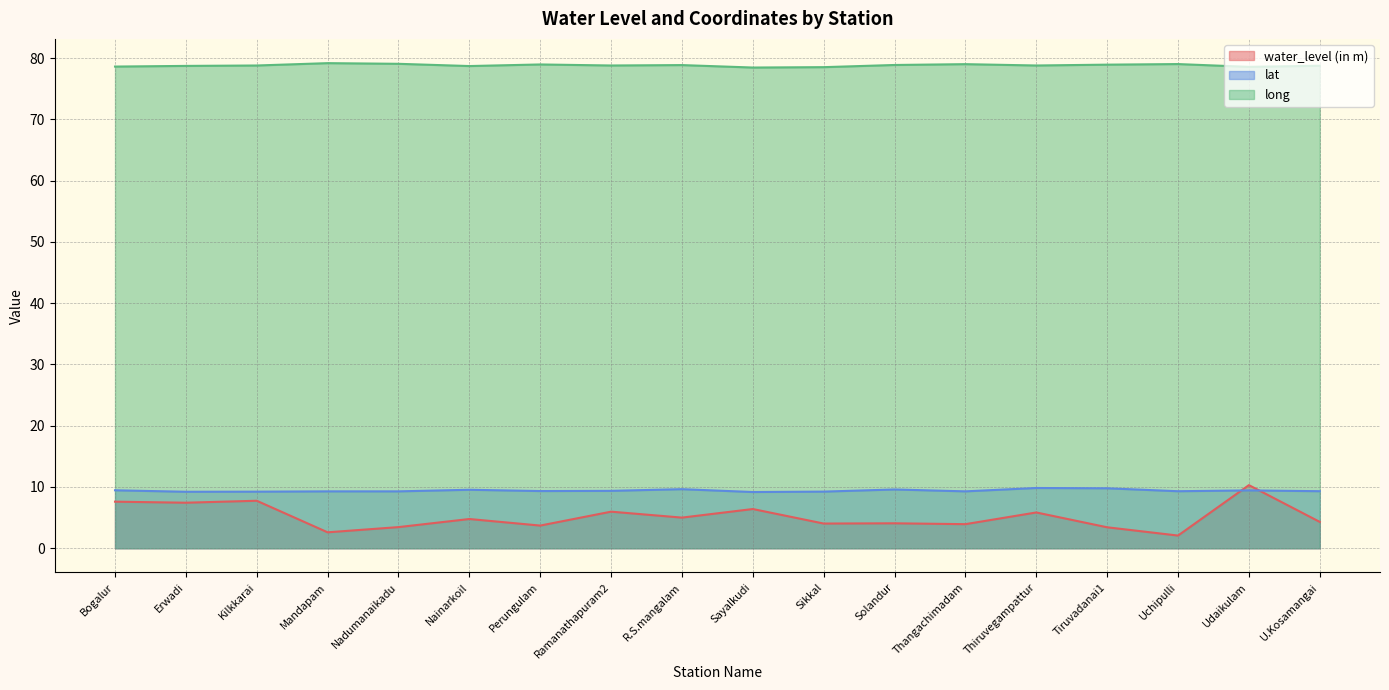

At which category is the sum across all series the highest?

Udaikulam